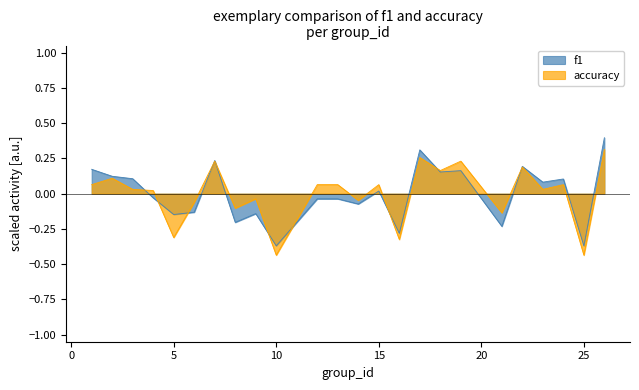

Does the chart have visible grid lines?

No